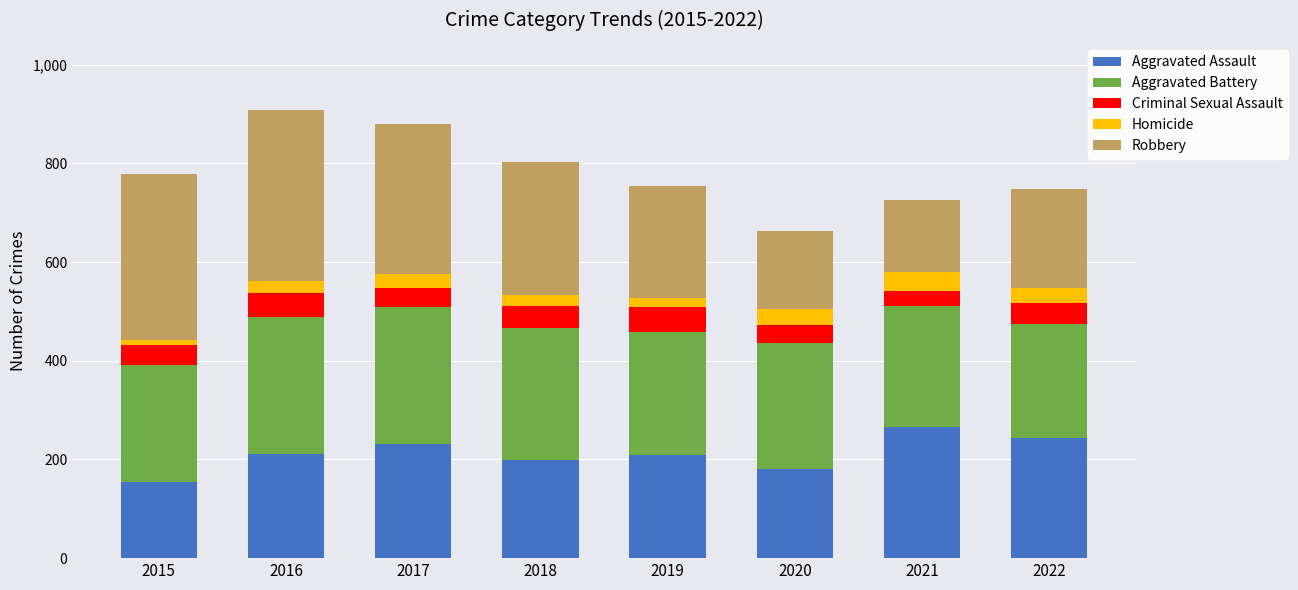

The Aggravated Assault series shows 181 at 2020. True or false?

True